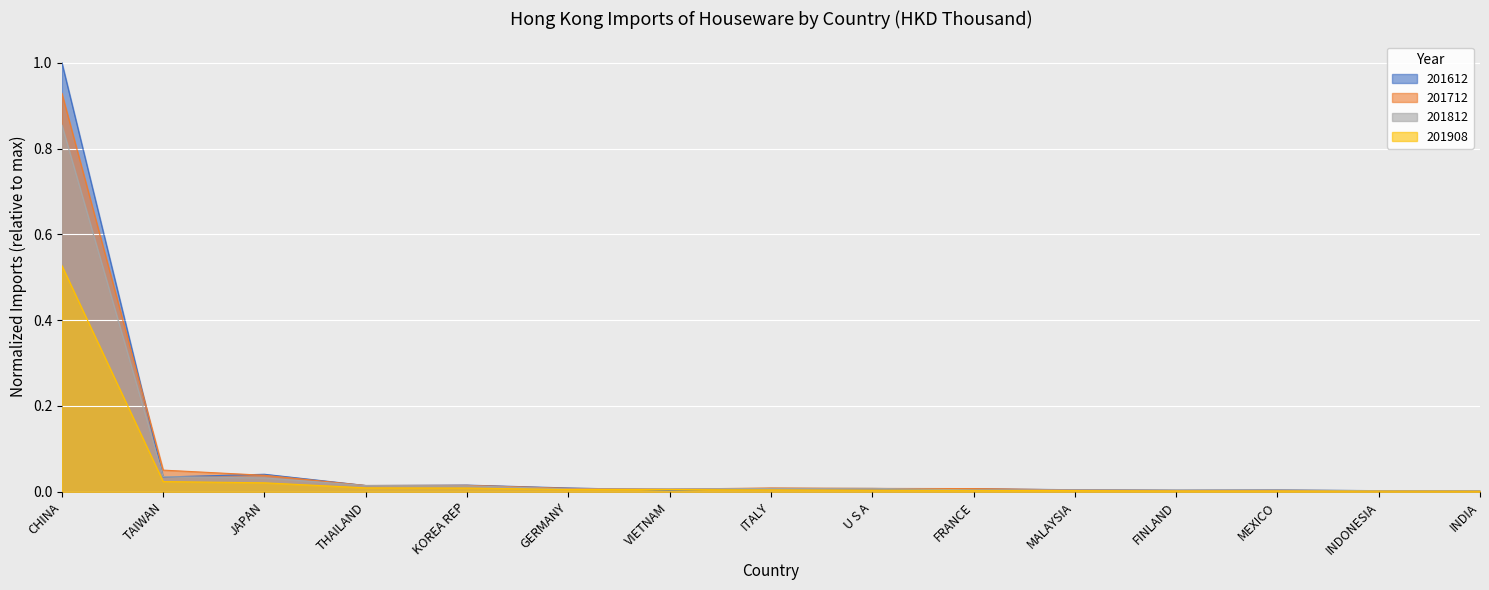

The value of 201908 at THAILAND is 0.0. True or false?

False